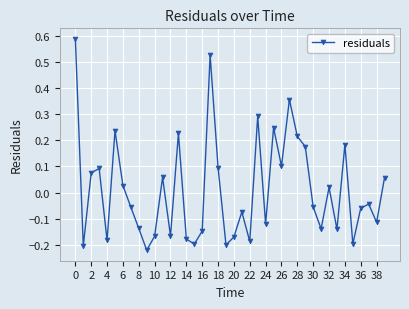

What is the difference between the second highest and minimum values?

0.7